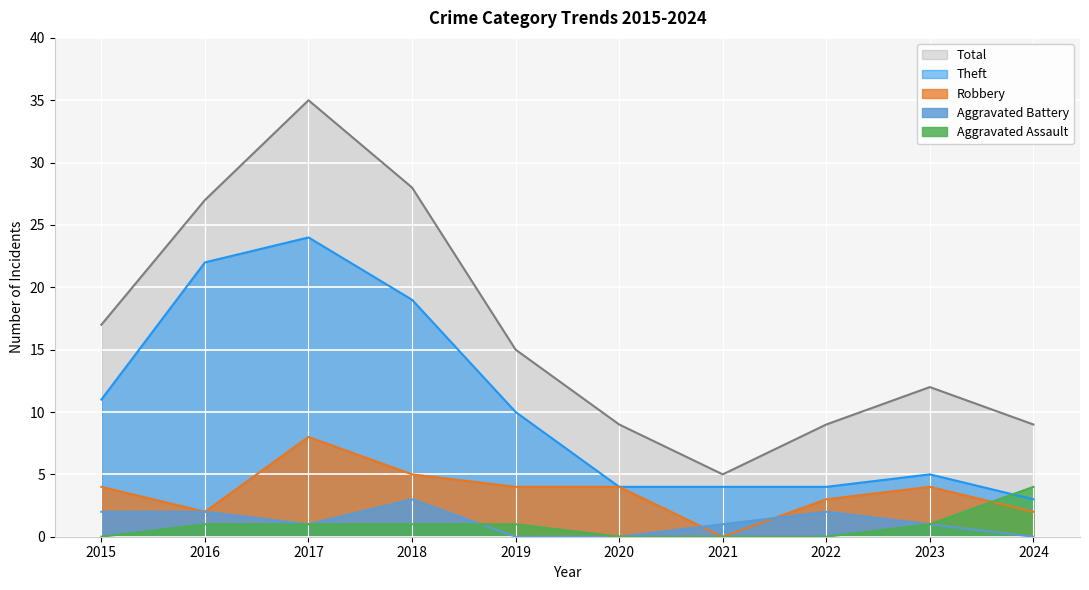

The Aggravated Assault series shows 1 at 2016. True or false?

True